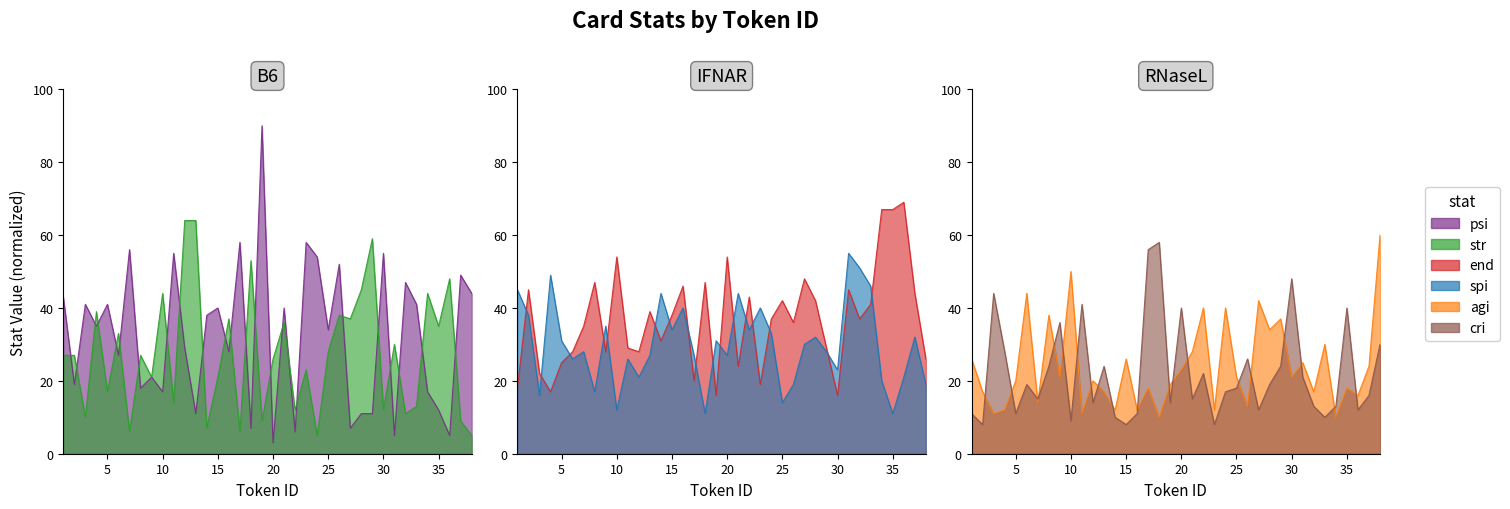

Rank the series at 11 from highest to lowest value.

psi, cri, end, spi, str, agi